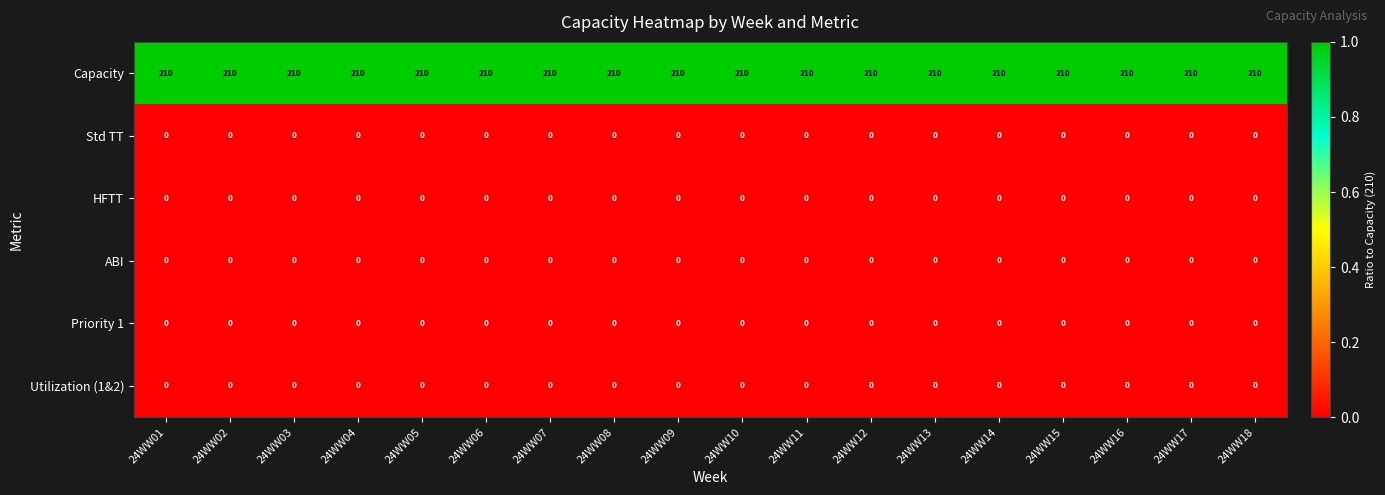

The value of Capacity at 24WW13 is 90. True or false?

False